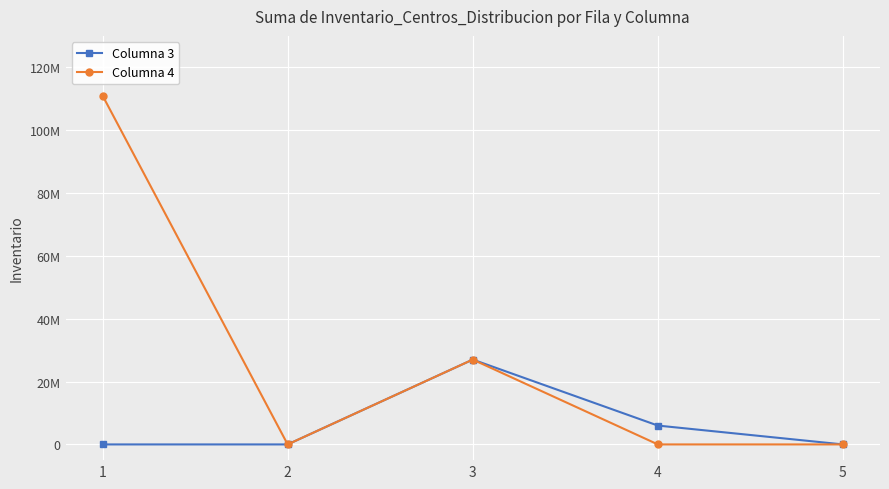

Rank the series by their average value, from highest to lowest.

Columna 4, Columna 3